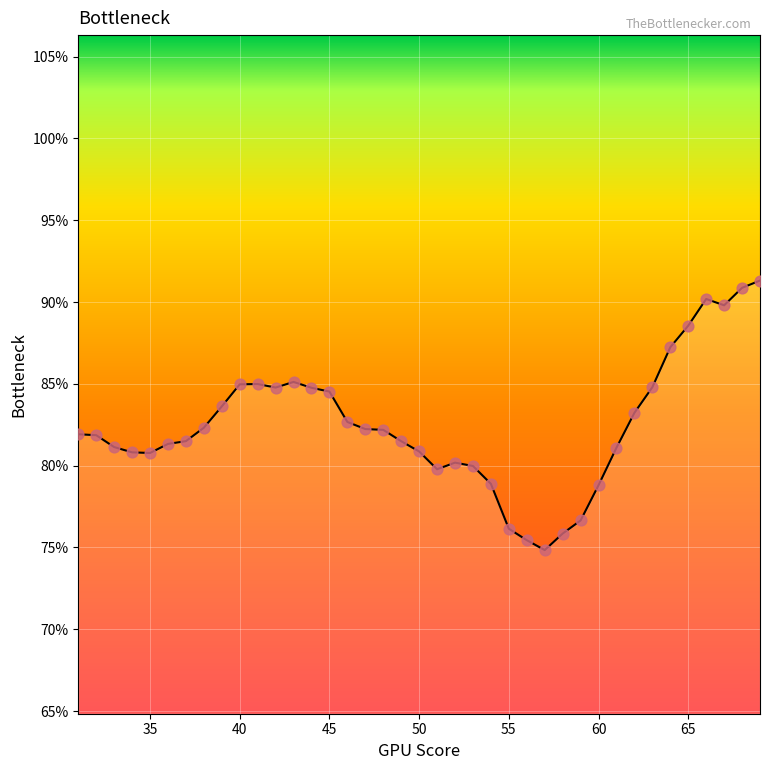

What is the difference between the maximum and minimum values?

16.5